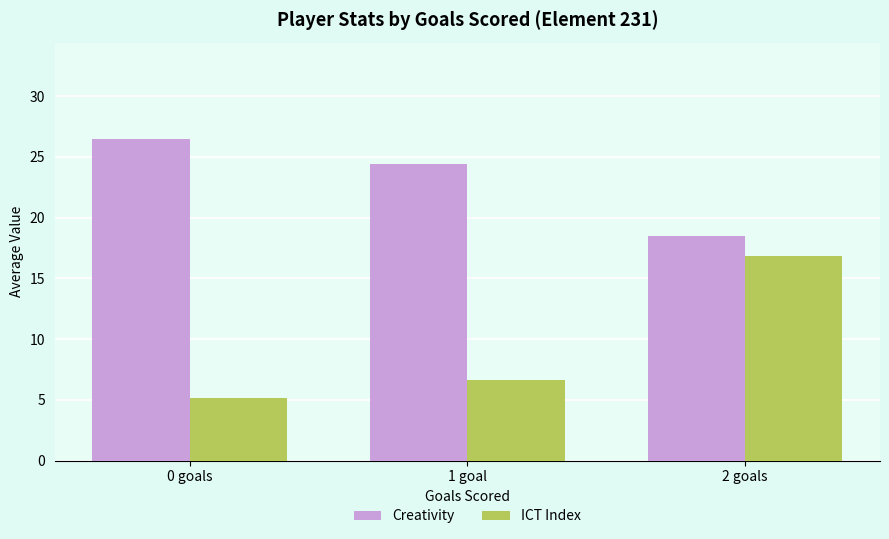

Reading right to left, extract all data points from this chart.

Creativity: 2 goals=18.5	1 goal=24.4	0 goals=26.5
ICT Index: 2 goals=16.8	1 goal=6.7	0 goals=5.1